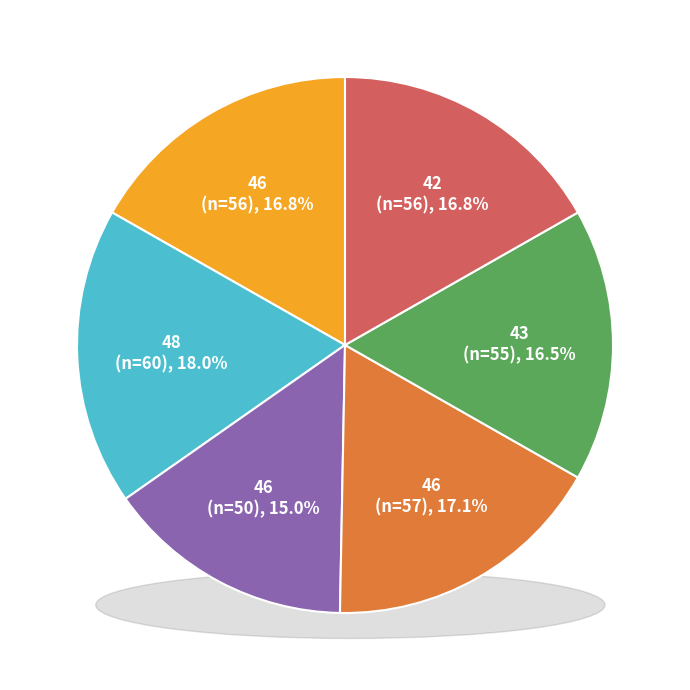

Does any single category account for the majority?

No